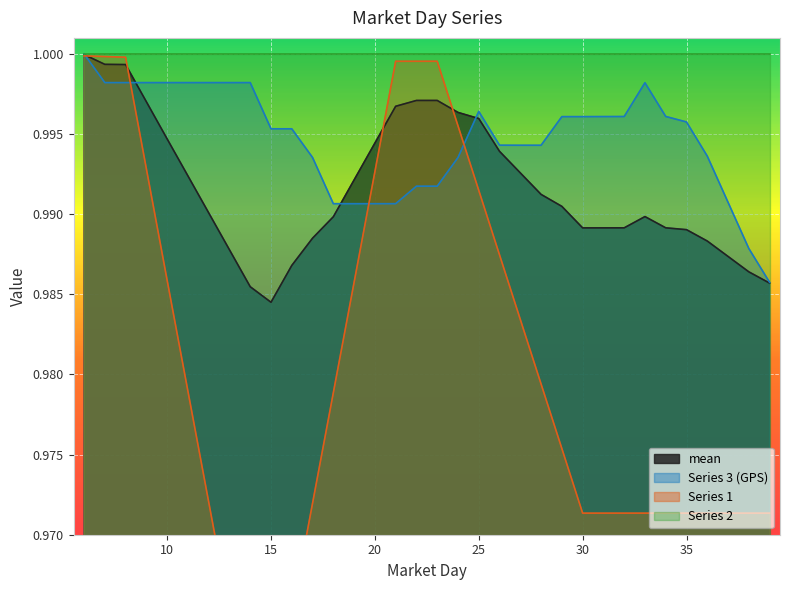

The mean series shows 1.4 at 39. True or false?

False